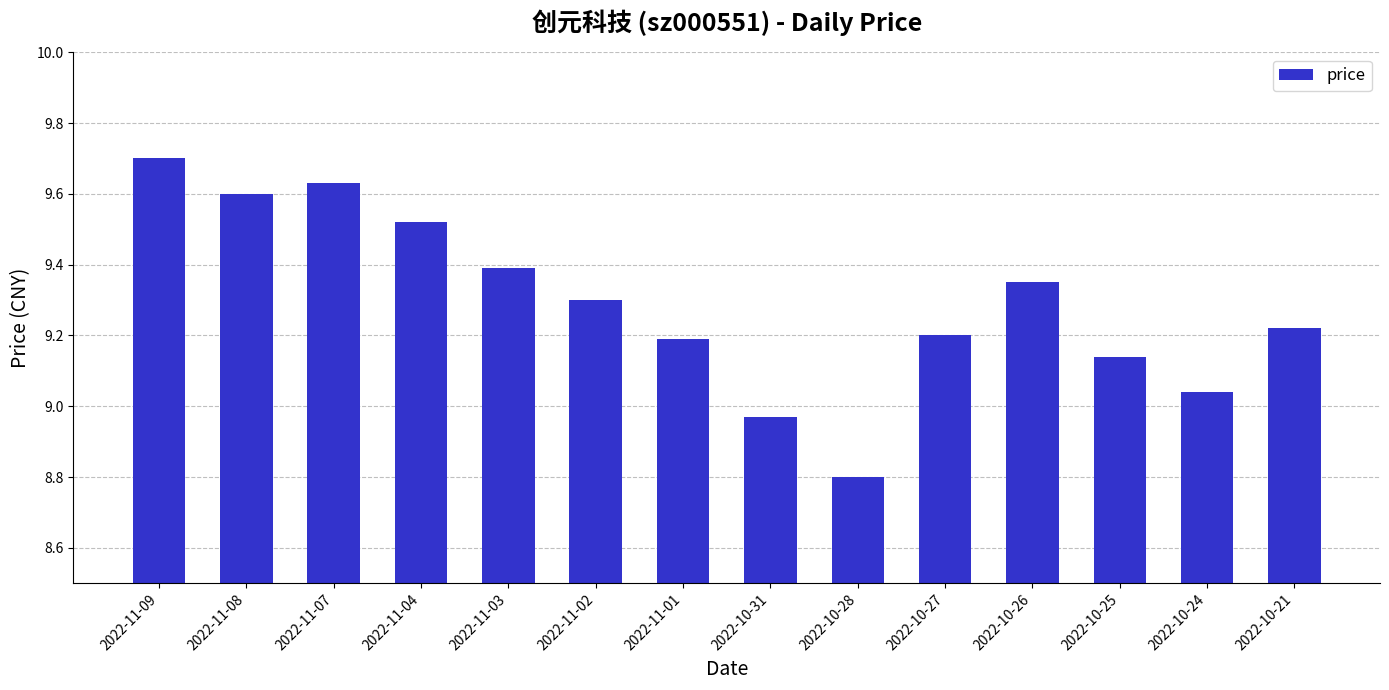

How many bars are there in total?

14